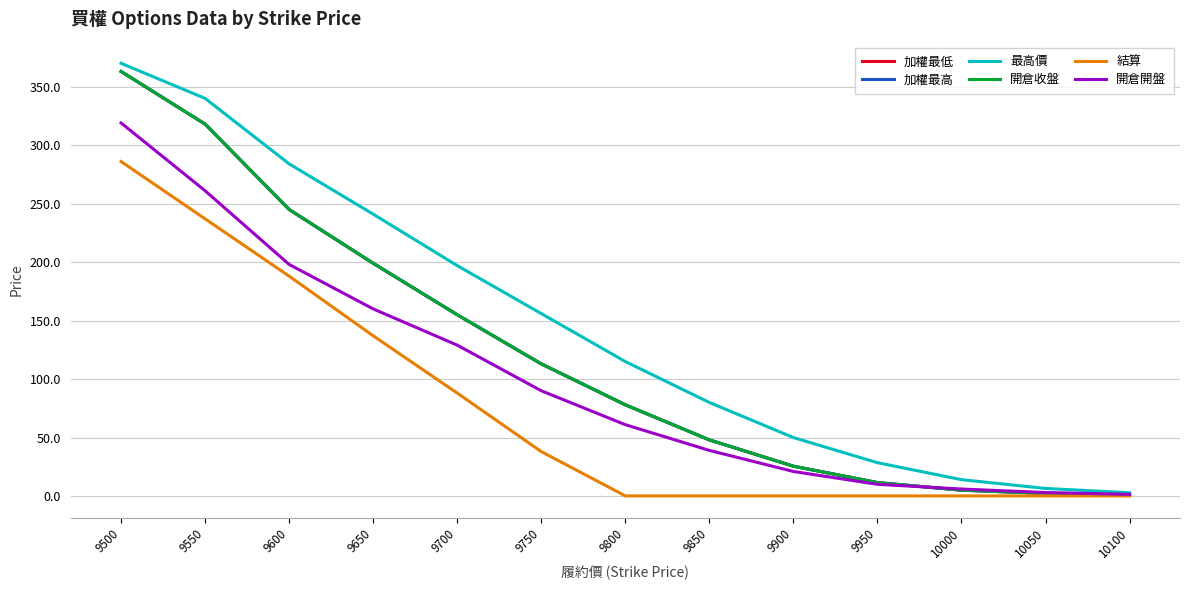

True or false: 開倉開盤 has a value of 10.0 at 9950.

True